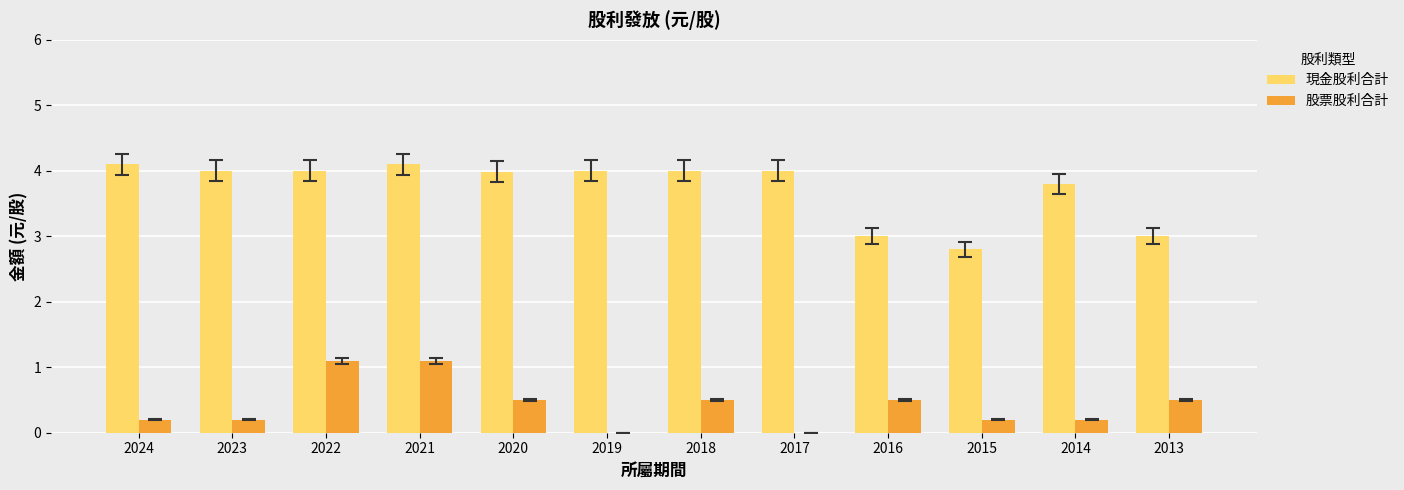

Between 2023 and 2021, which series saw the biggest shift?

股票股利合計